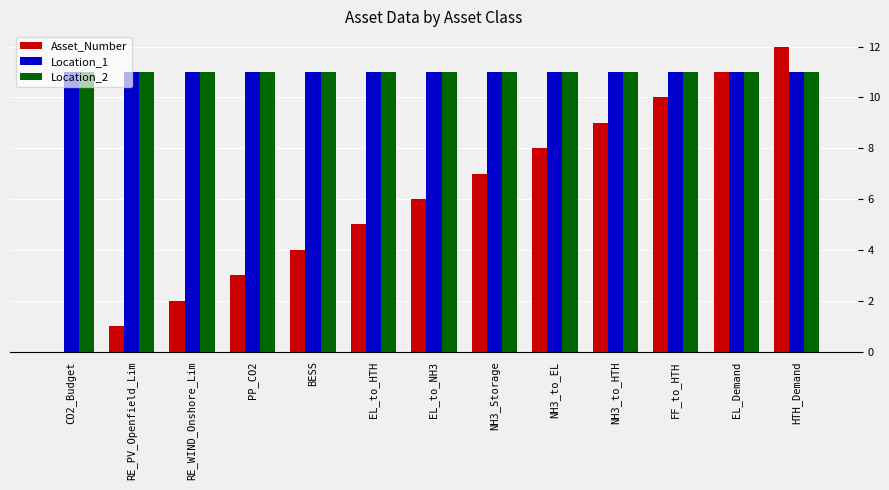

How many positive values does the Asset_Number series have?

12